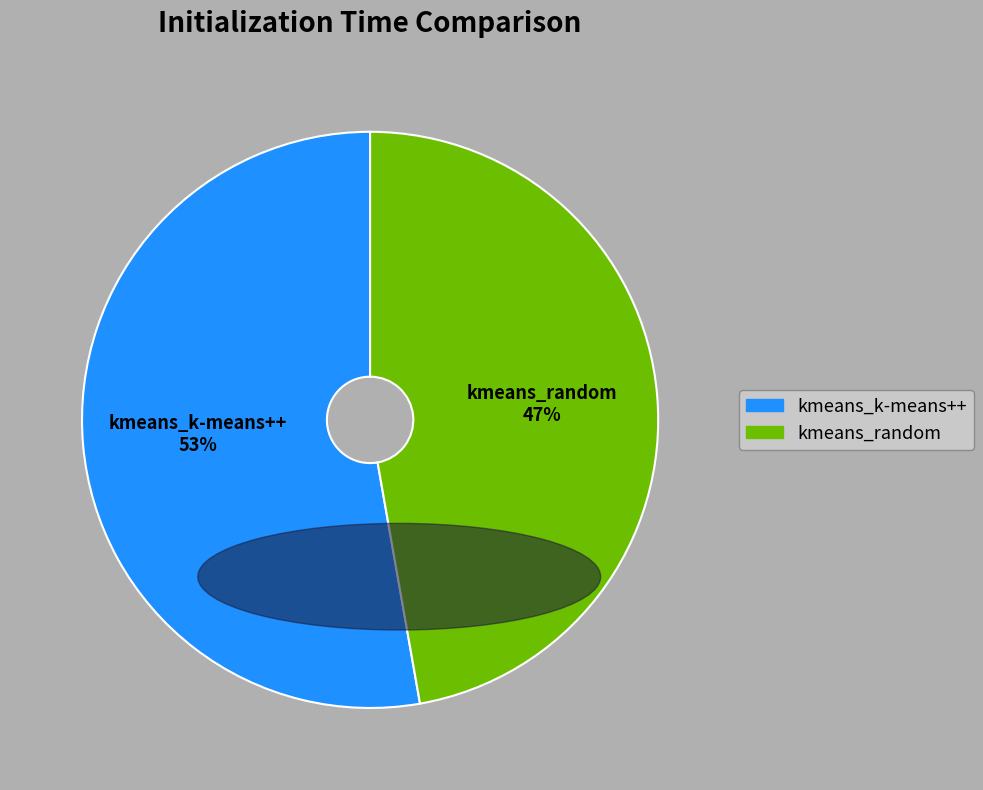

Rank the categories by value from lowest to highest.

kmeans_random, kmeans_k-means++